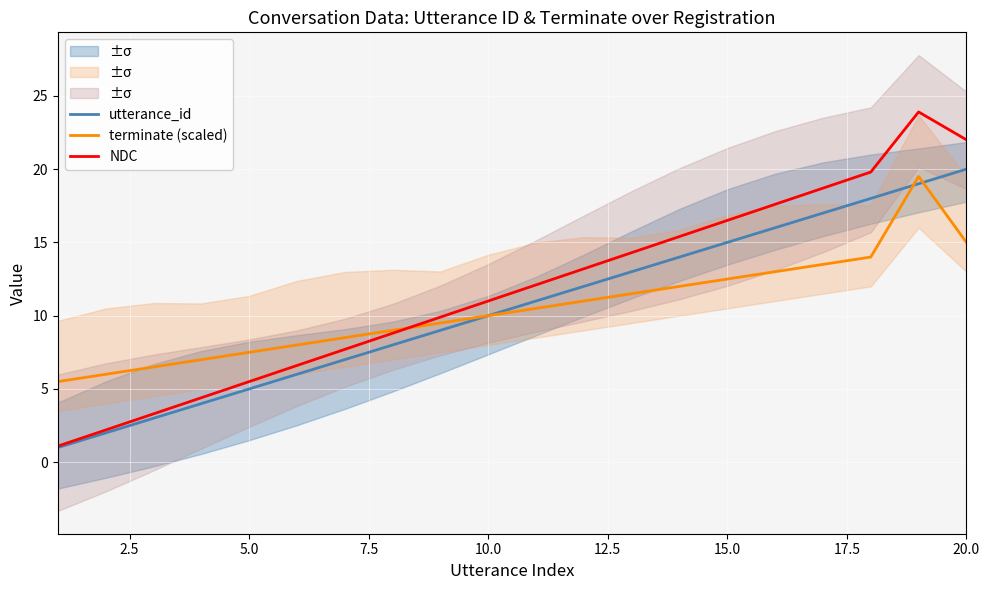

Does the chart display data point markers on the line(s)?

No